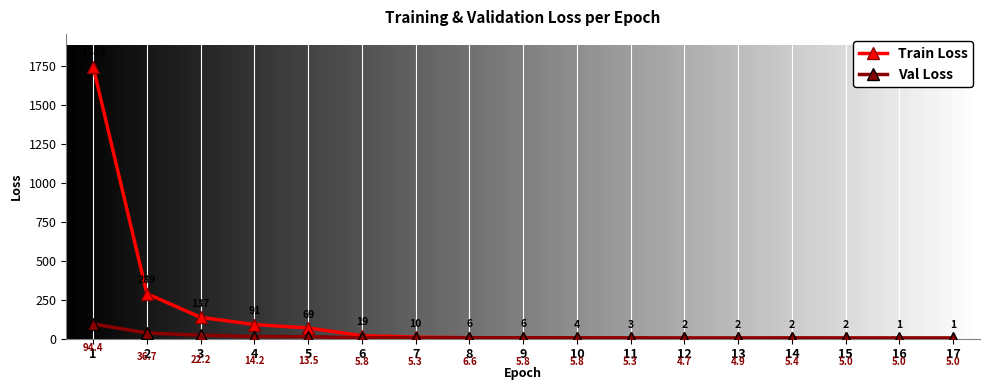

What is the maximum value shown in the chart?

1742.8